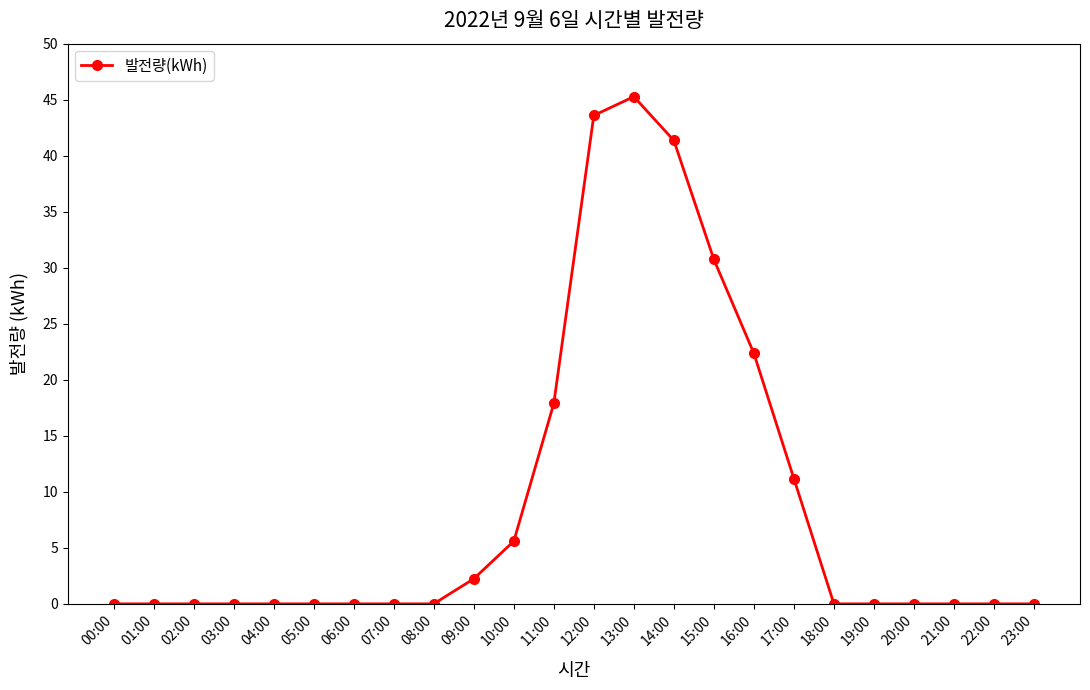

What is the greatest value displayed?

45.3